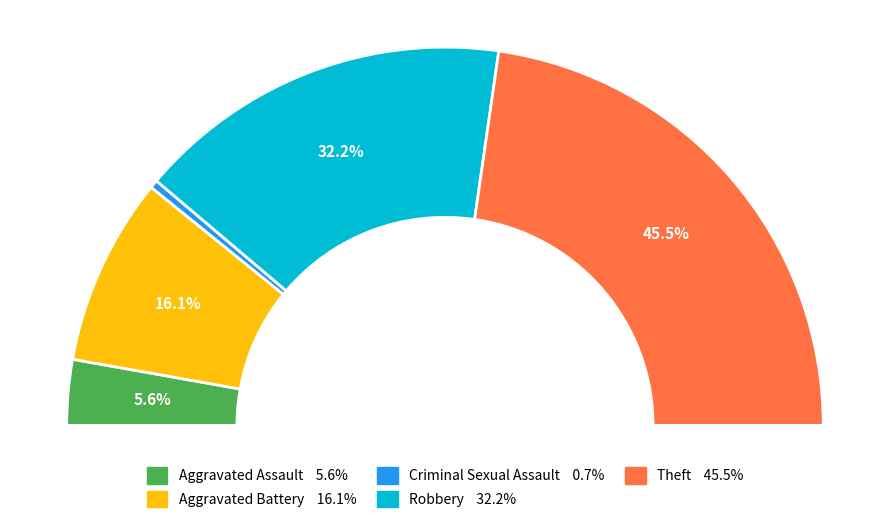

Rank the categories by value from lowest to highest.

Criminal Sexual Assault, Aggravated Assault, Aggravated Battery, Robbery, Theft